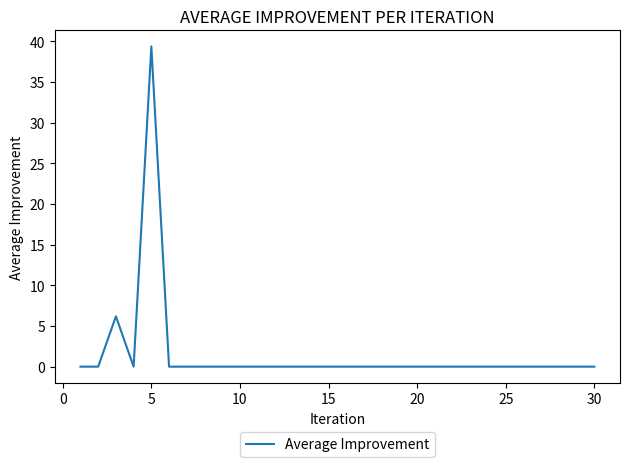

How many lines are shown in the chart?

1